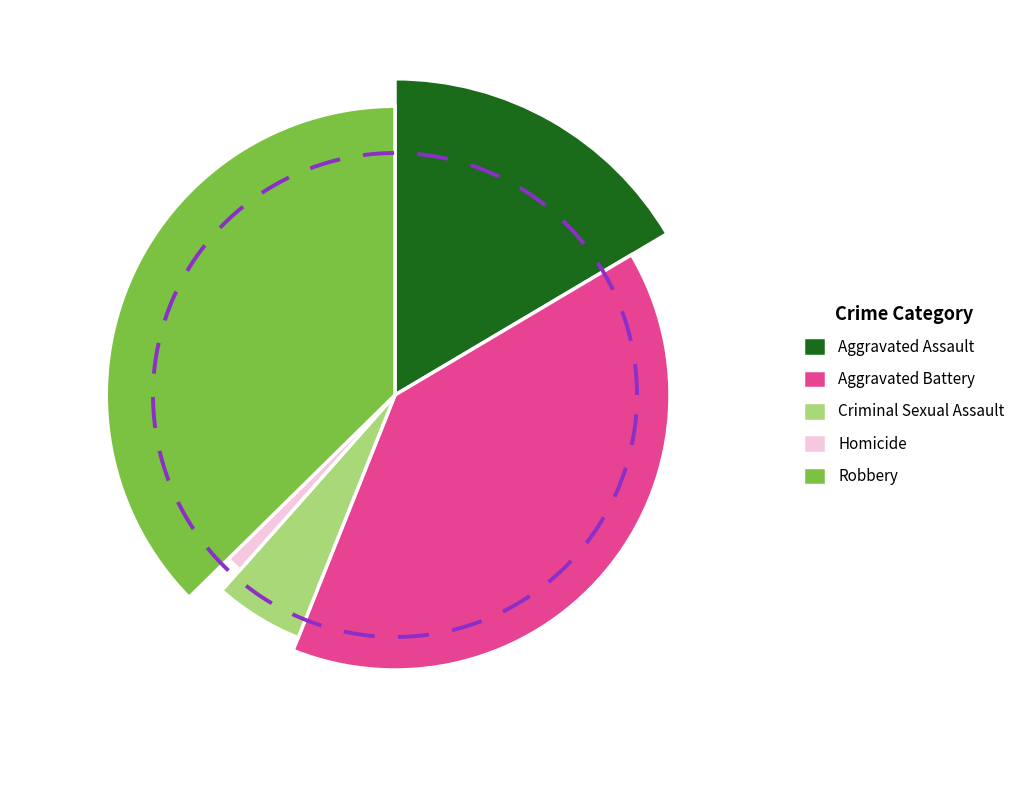

What percentage is the Homicide slice, to the nearest percent?

1%